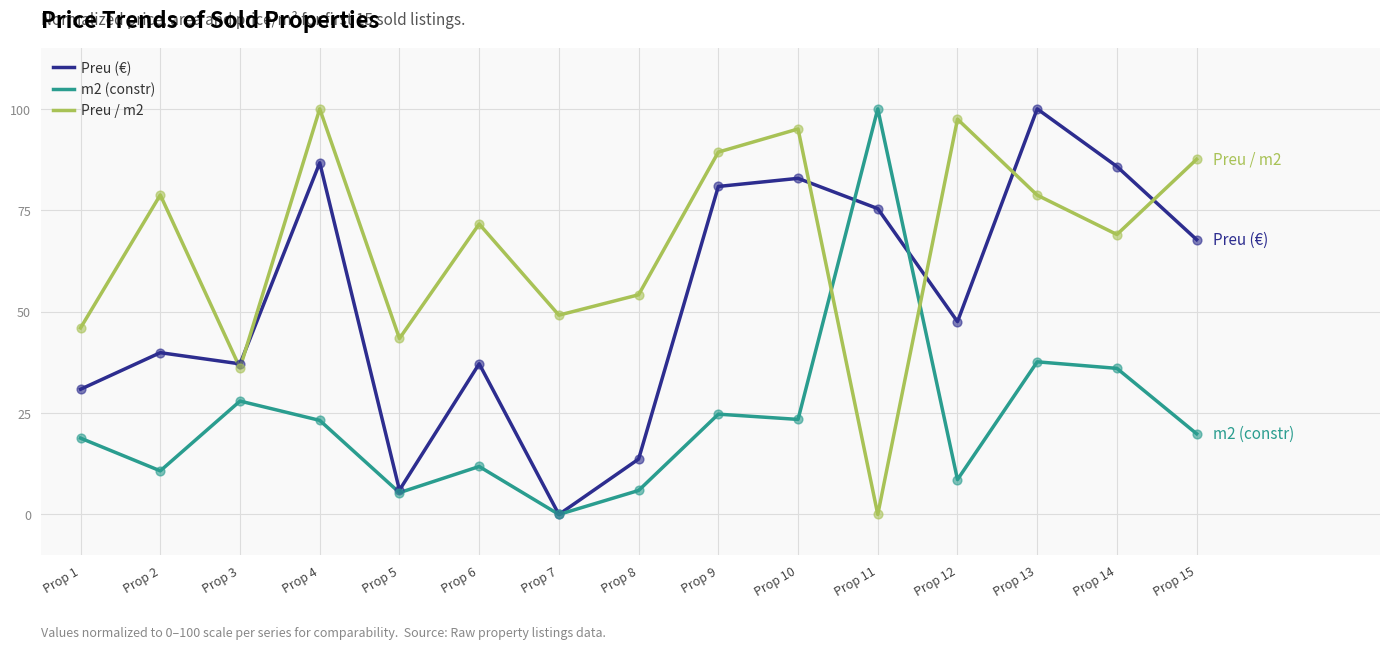

What are all the series names shown in the legend?

Preu (€), m2 (constr), Preu / m2